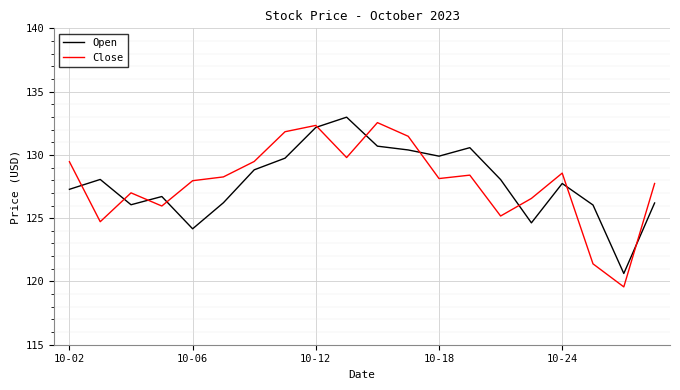

What is the maximum value for Open?

133.0